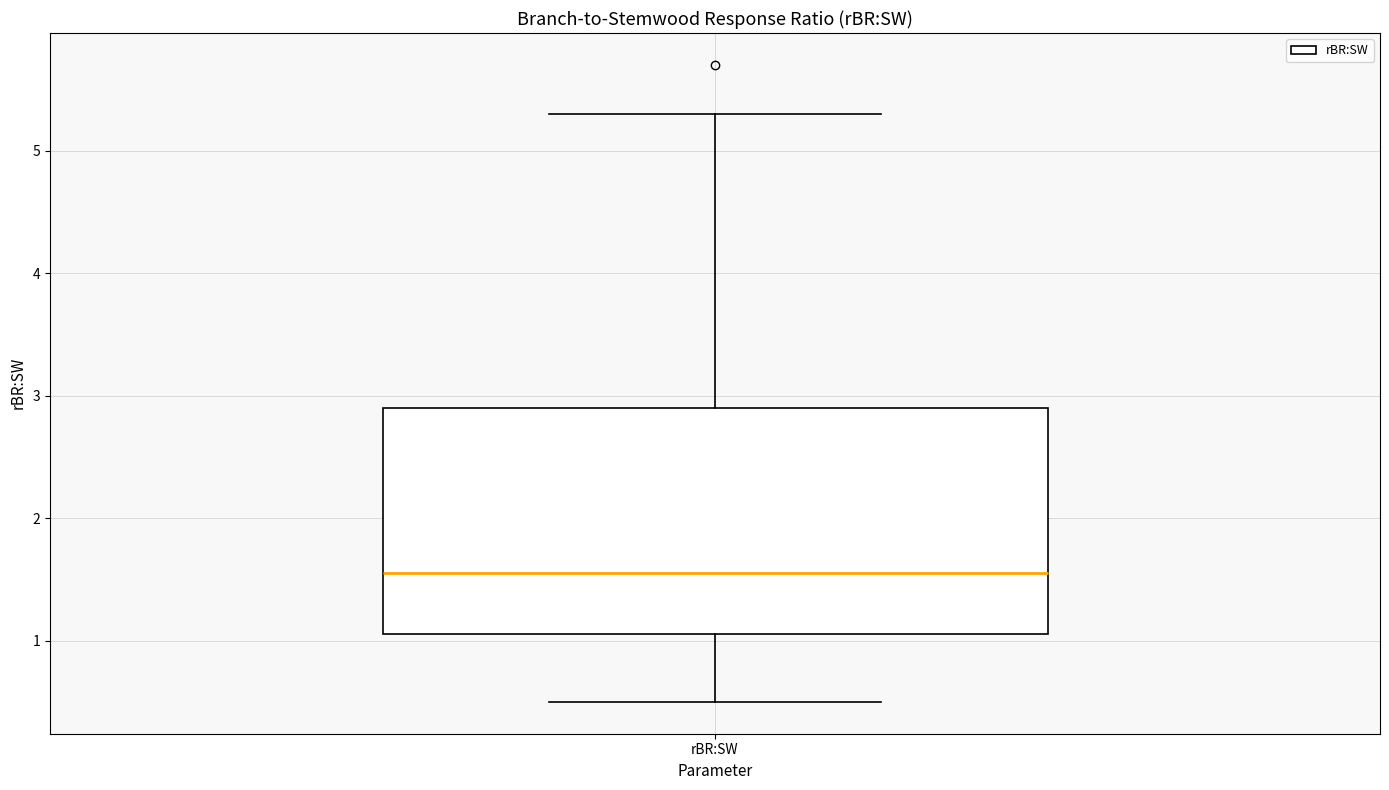

Transcribe this box plot: give where the median line is, the range the box spans, and where the two whiskers end, as read against the y-axis. The values are not printed on the chart, so give them approximately, as read against the axis.

median 1.6, box 1.1 to 2.9, whiskers 0.5 to 5.3